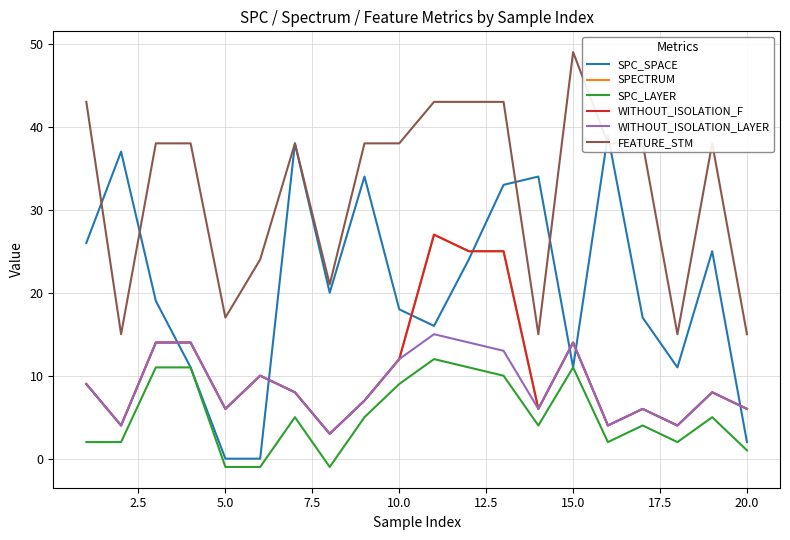

Does the chart display data point markers on the line(s)?

No